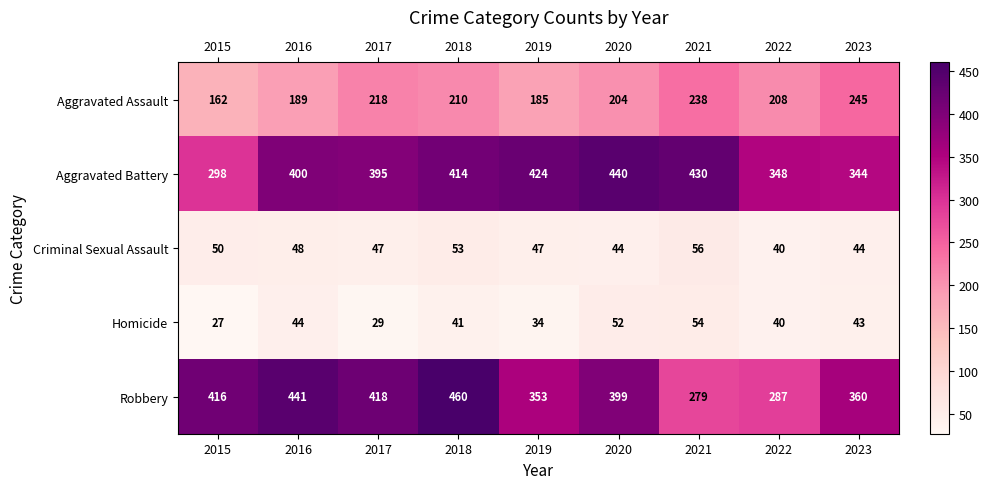

What is the difference between the maximum and minimum values in the Aggravated Assault series?

83